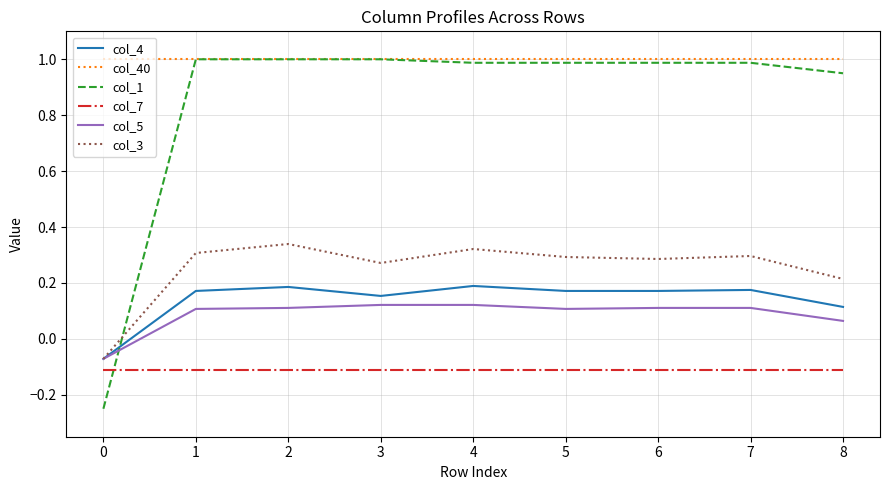

True or false: col_7 and col_4 intersect in this chart.

False